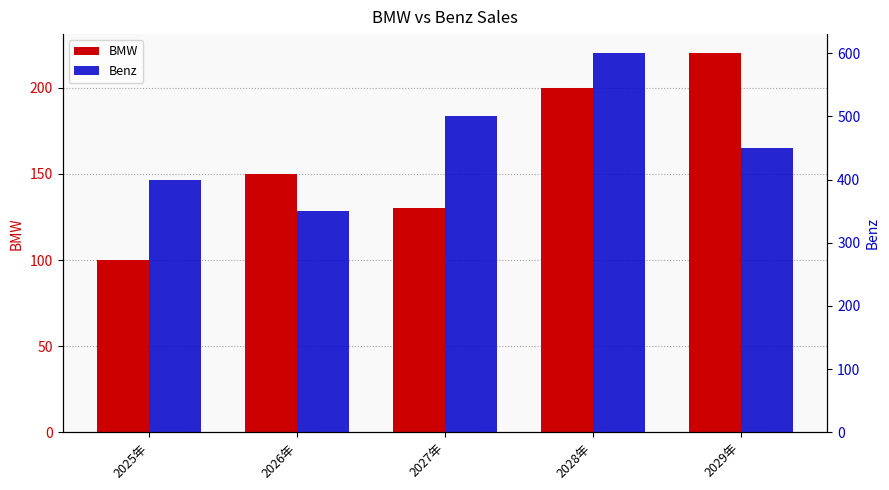

How many data points in BMW are less than 150?

2